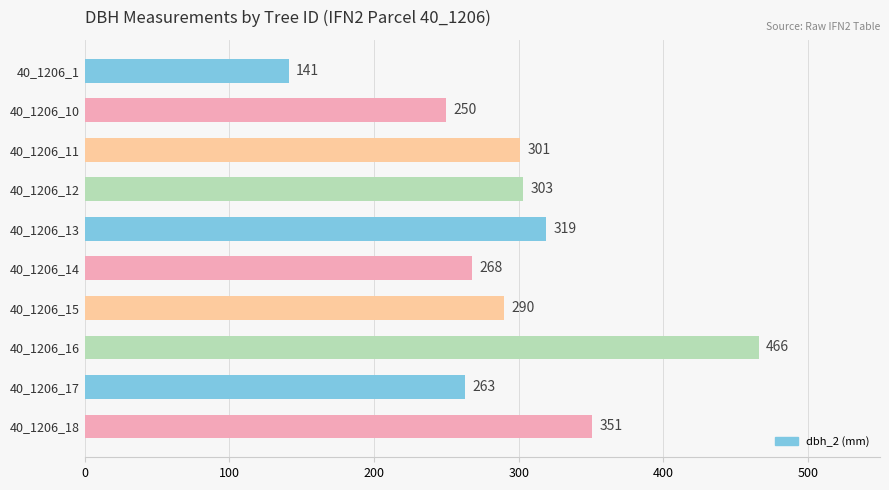

List the labels in order of value, largest first.

40_1206_16, 40_1206_18, 40_1206_13, 40_1206_12, 40_1206_11, 40_1206_15, 40_1206_14, 40_1206_17, 40_1206_10, 40_1206_1